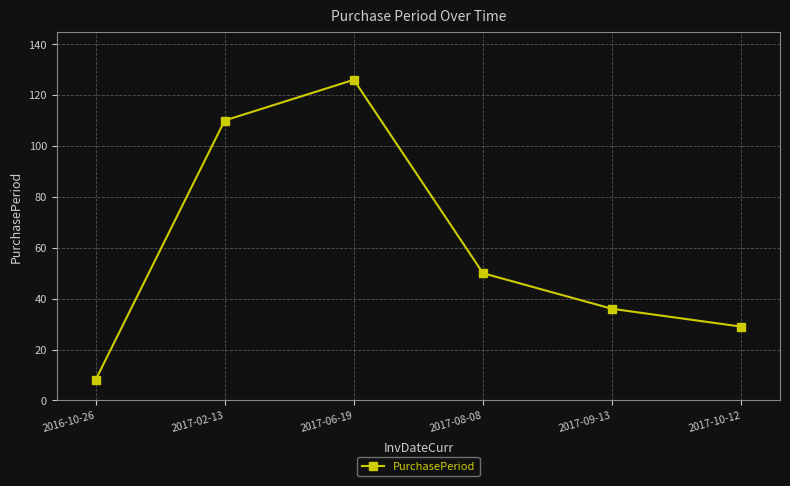

What is the difference between the values at 2017-02-13 and 2017-09-13?

74